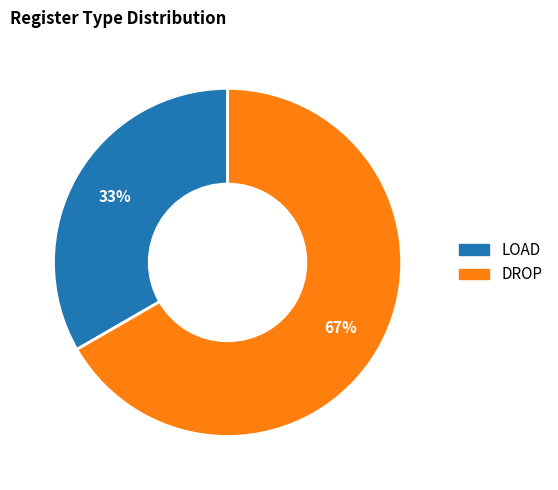

Rank the categories by value from highest to lowest.

DROP, LOAD